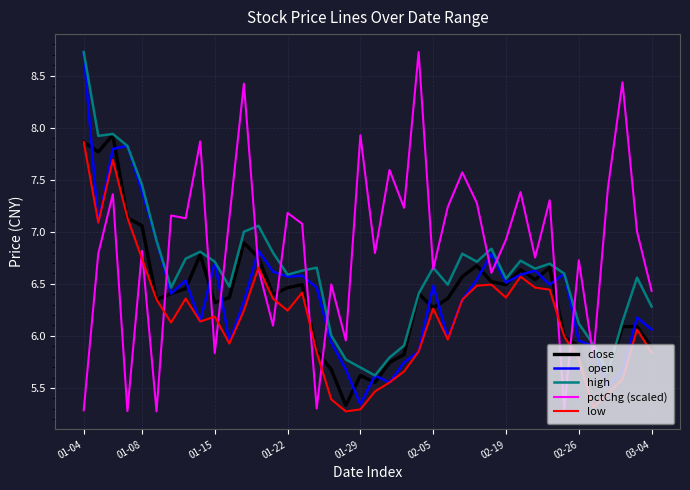

Which series has the largest total across all categories?

pctChg (scaled)